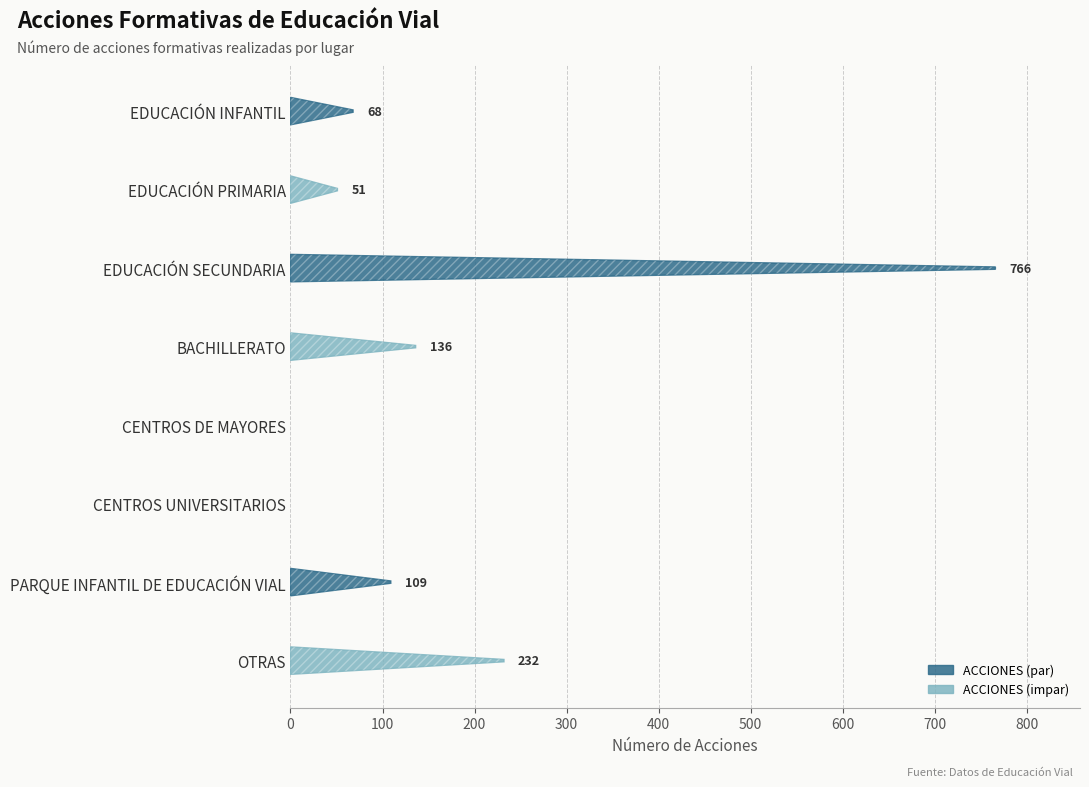

Reading left to right, transcribe all the data shown in this chart.

68	51	766	136	0	0	109	232